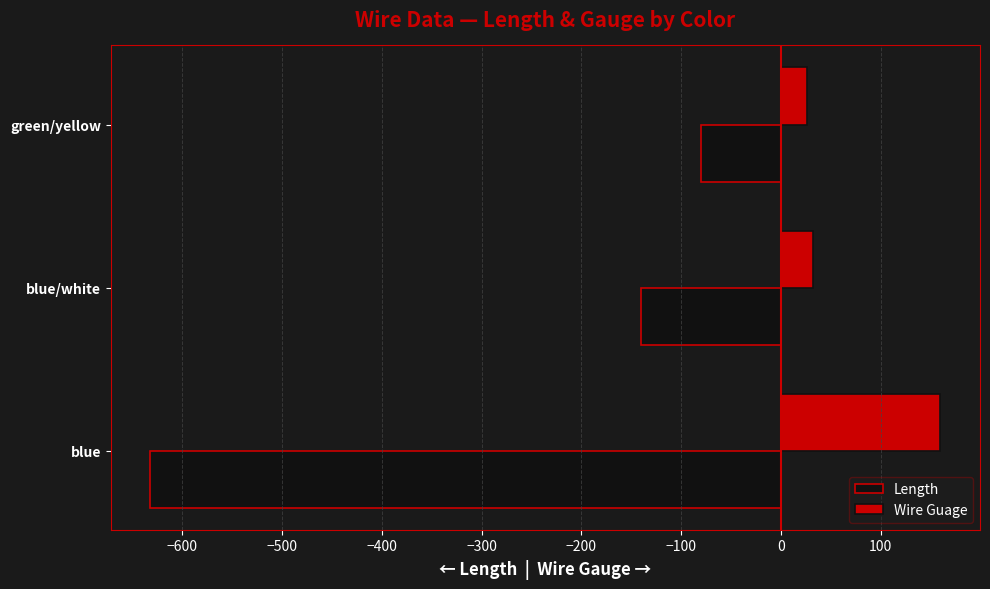

List the series in order of their overall mean, lowest first.

Length, Wire Guage